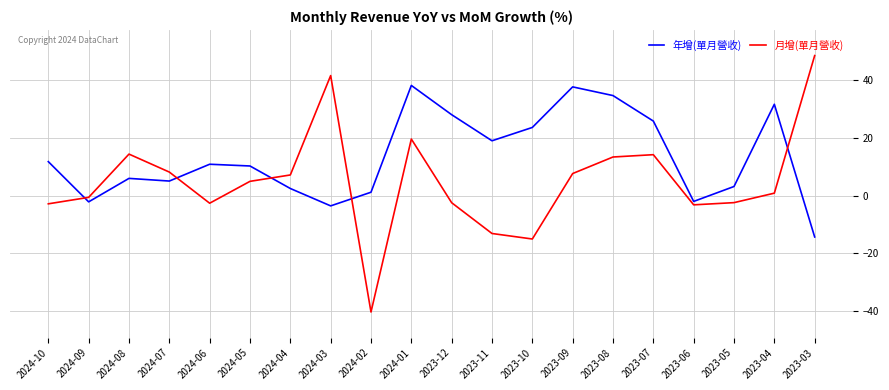

What is the smallest value displayed?

-40.2